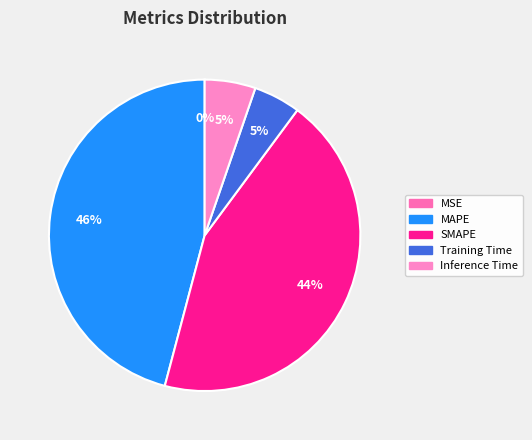

To the nearest percent, what percentage of the pie is SMAPE?

44%